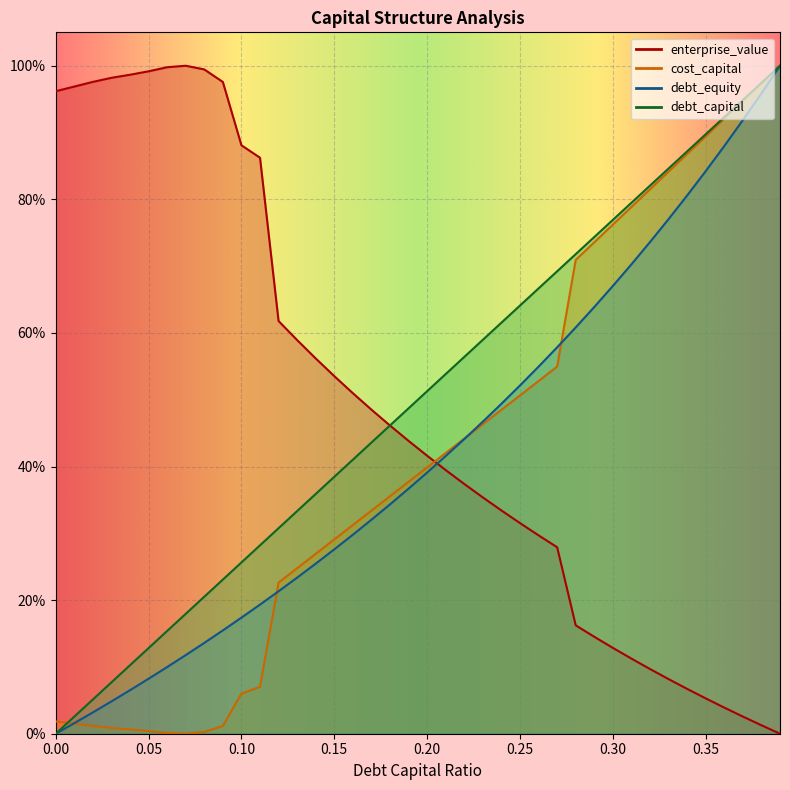

The value of debt_equity at 0.02 is 0.0. True or false?

True